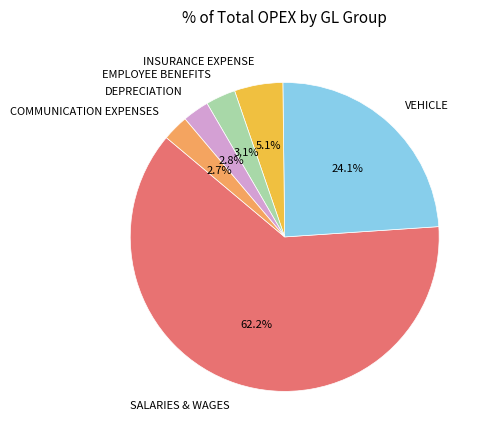

Does COMMUNICATION EXPENSES account for over 50% of the chart?

No